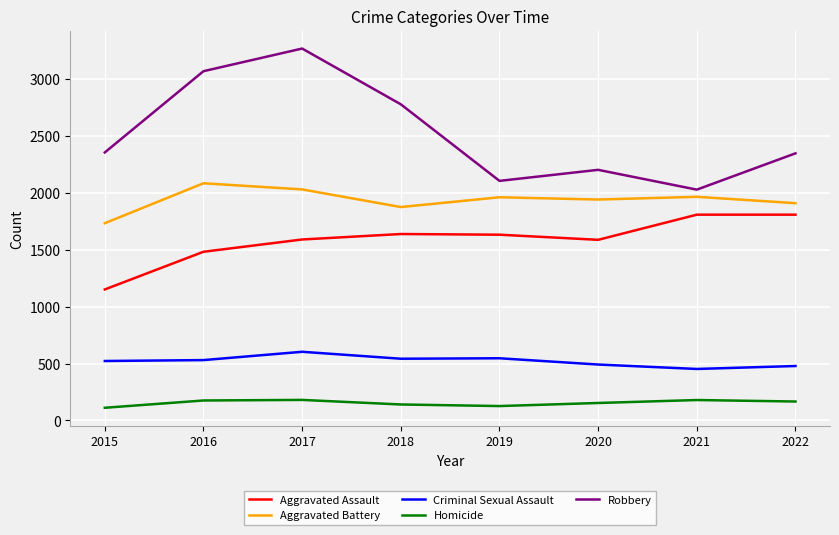

Is it true that Aggravated Battery equals 1965 at 2021?

True